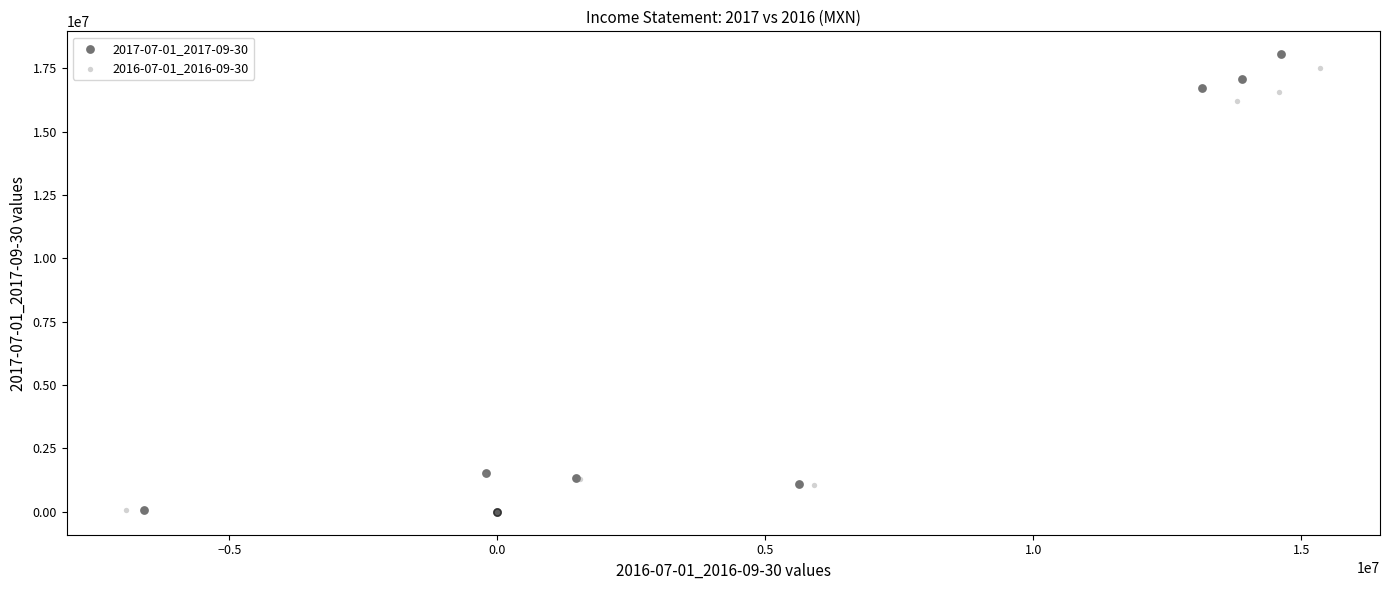

Which series reaches the maximum Y coordinate?

2017-07-01_2017-09-30